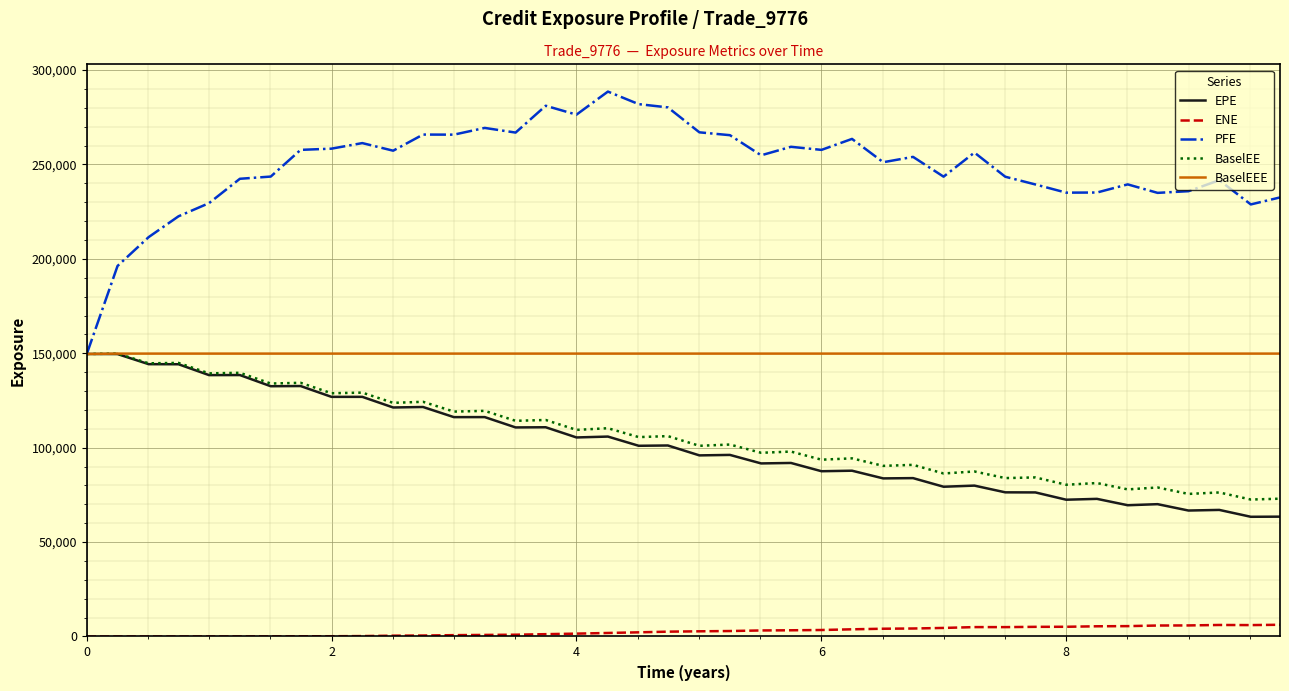

Is this an area chart (filled region under the line)?

No